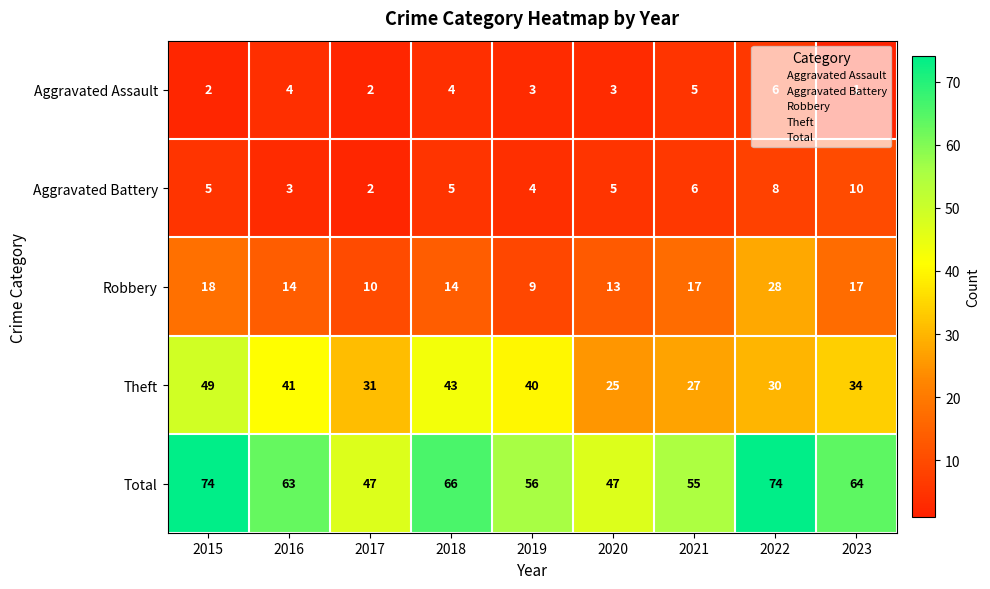

What is the smallest value displayed?

1